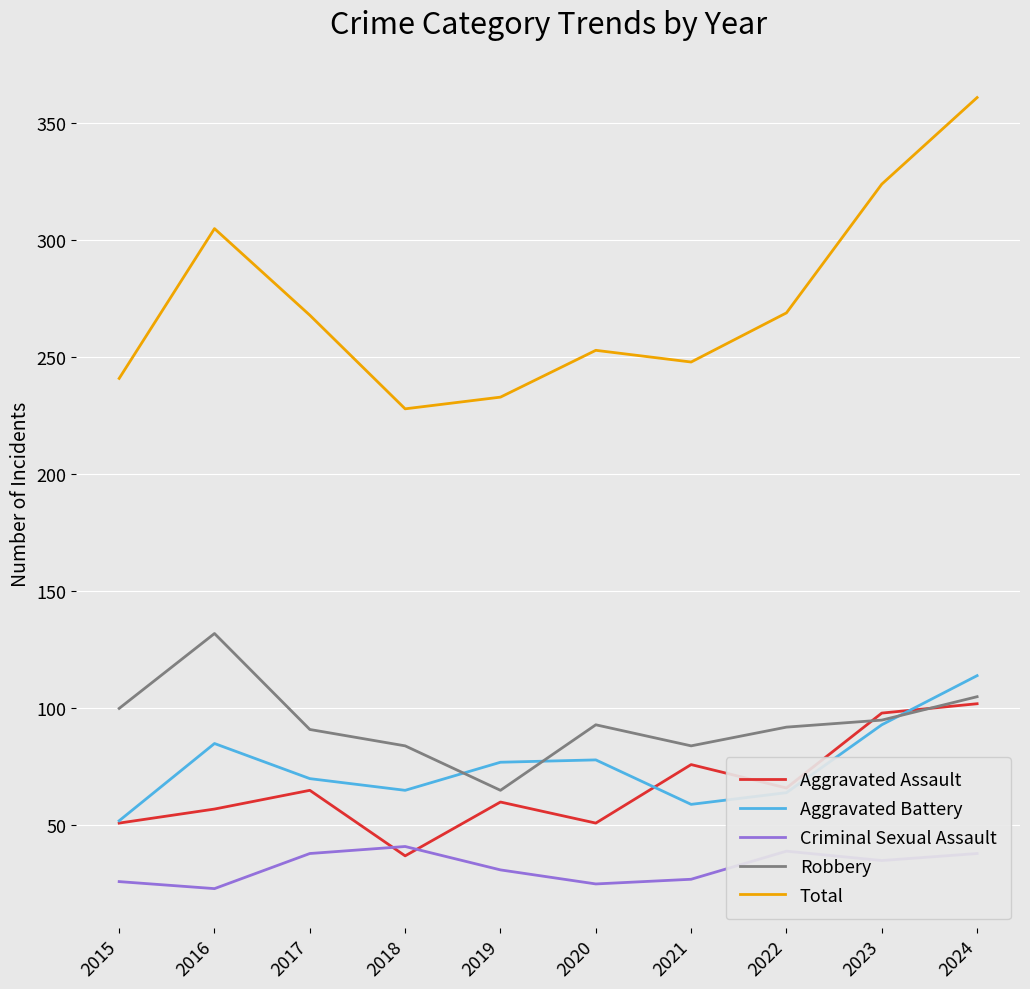

Which series changed the most between 2019 and 2024?

Total